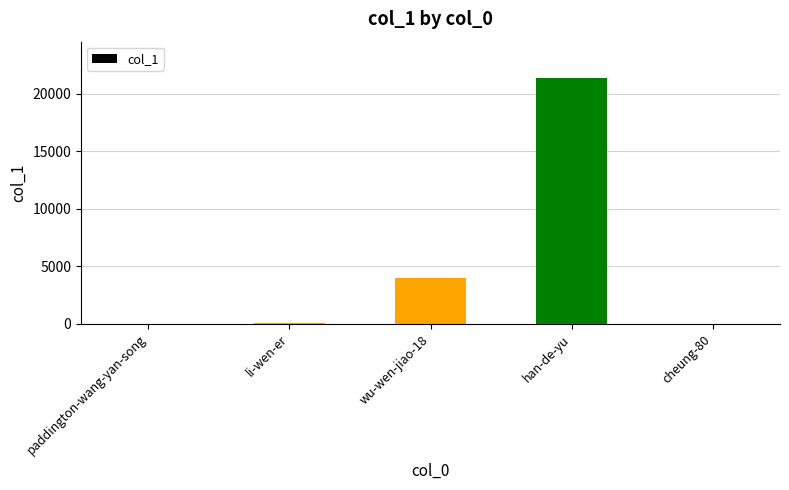

What is the difference between the values at han-de-yu and wu-wen-jiao-18?

17329